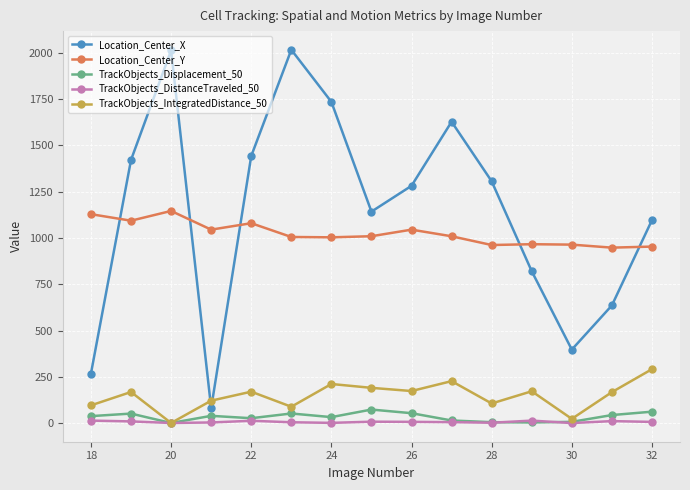

What is the minimum value for Location_Center_X?

82.7